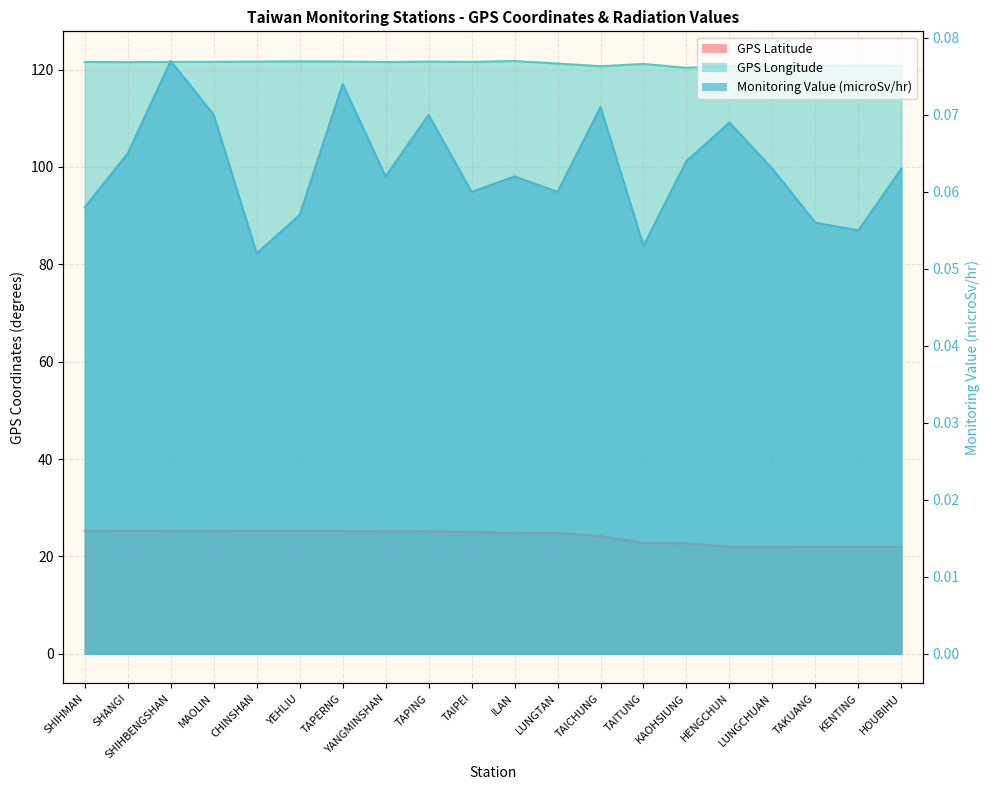

Is it true that Monitoring Value (microSv/hr) equals 0.1 at SHIHMAN?

True